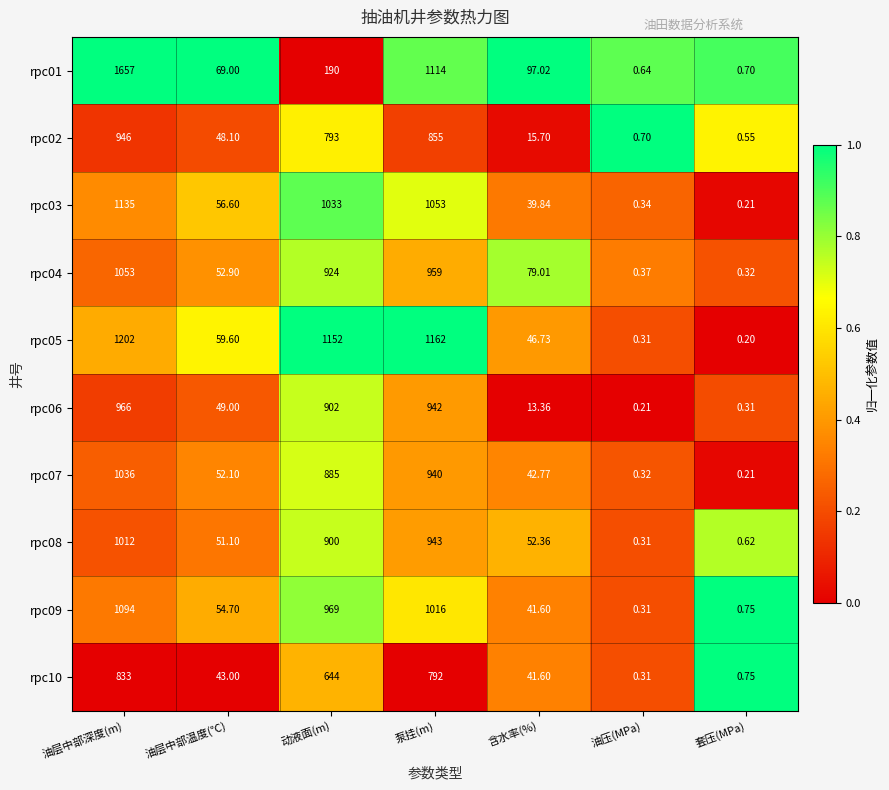

Which category has the highest value in the rpc04 series?

油层中部深度(m)